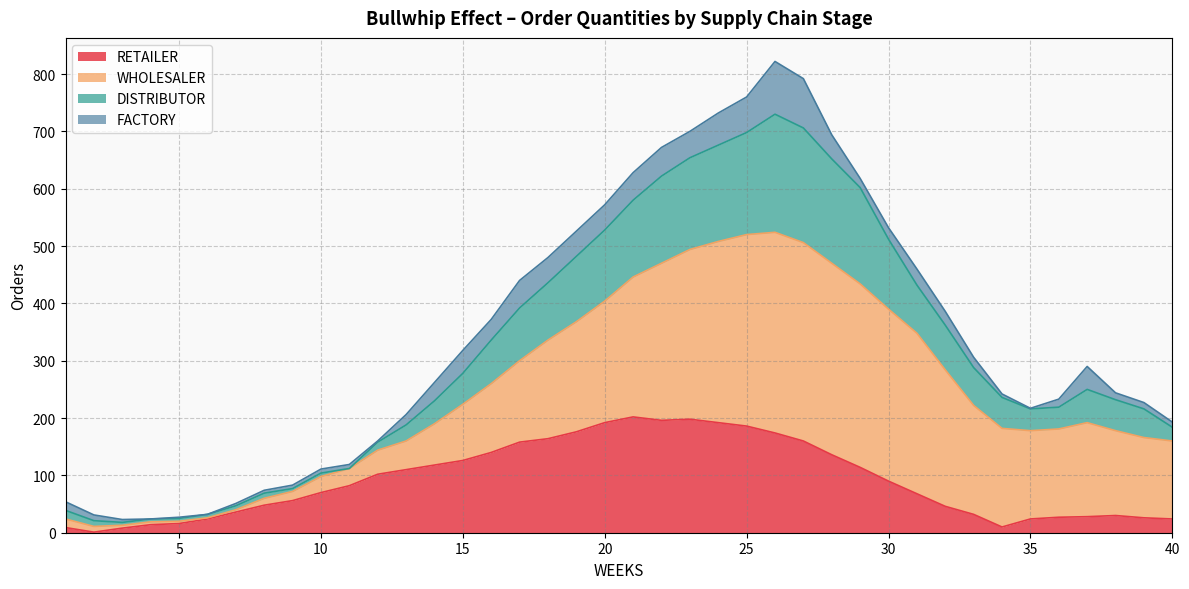

What is the highest value of the RETAILER series?

202